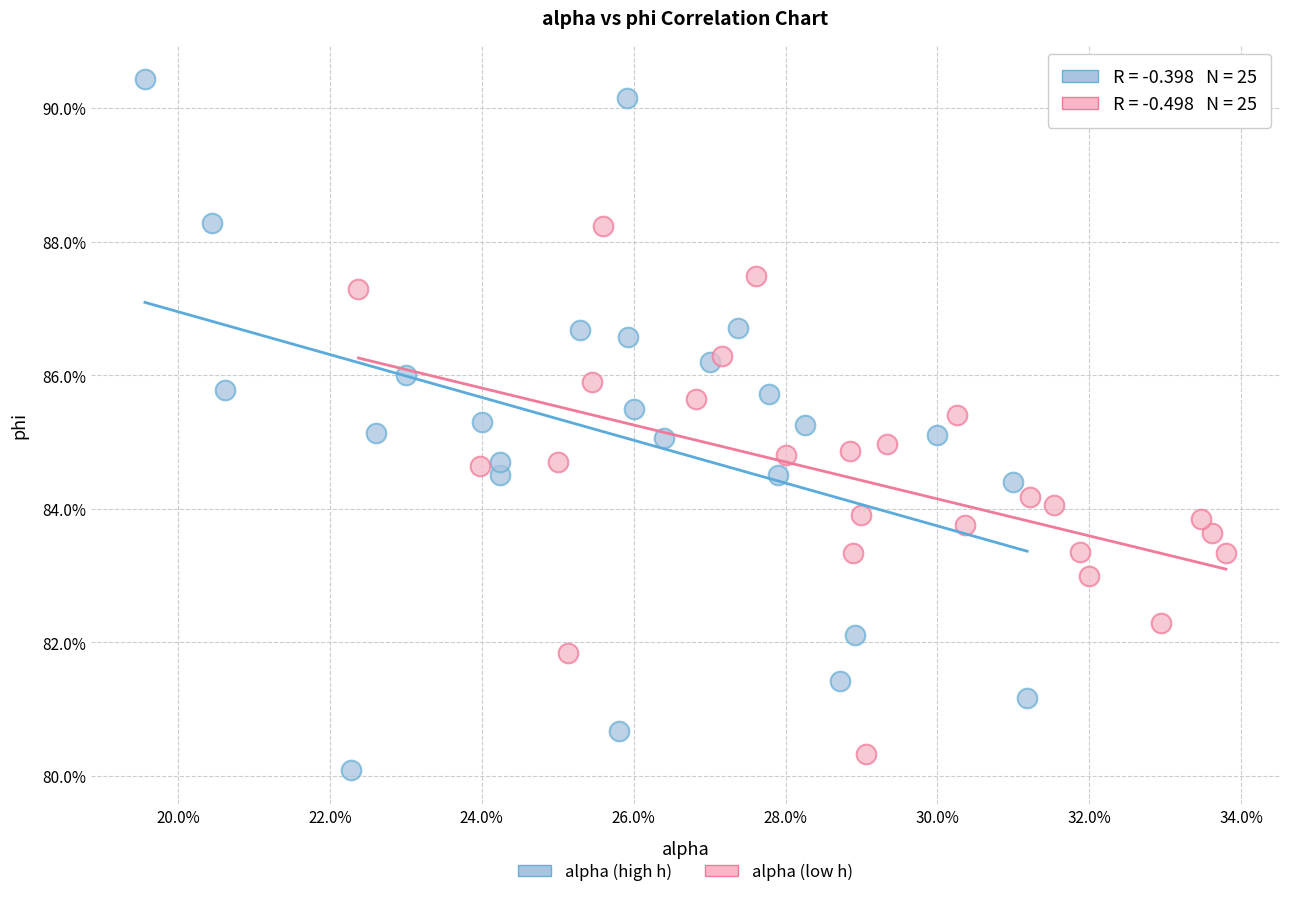

Which series reaches the maximum Y coordinate?

alpha (high h)